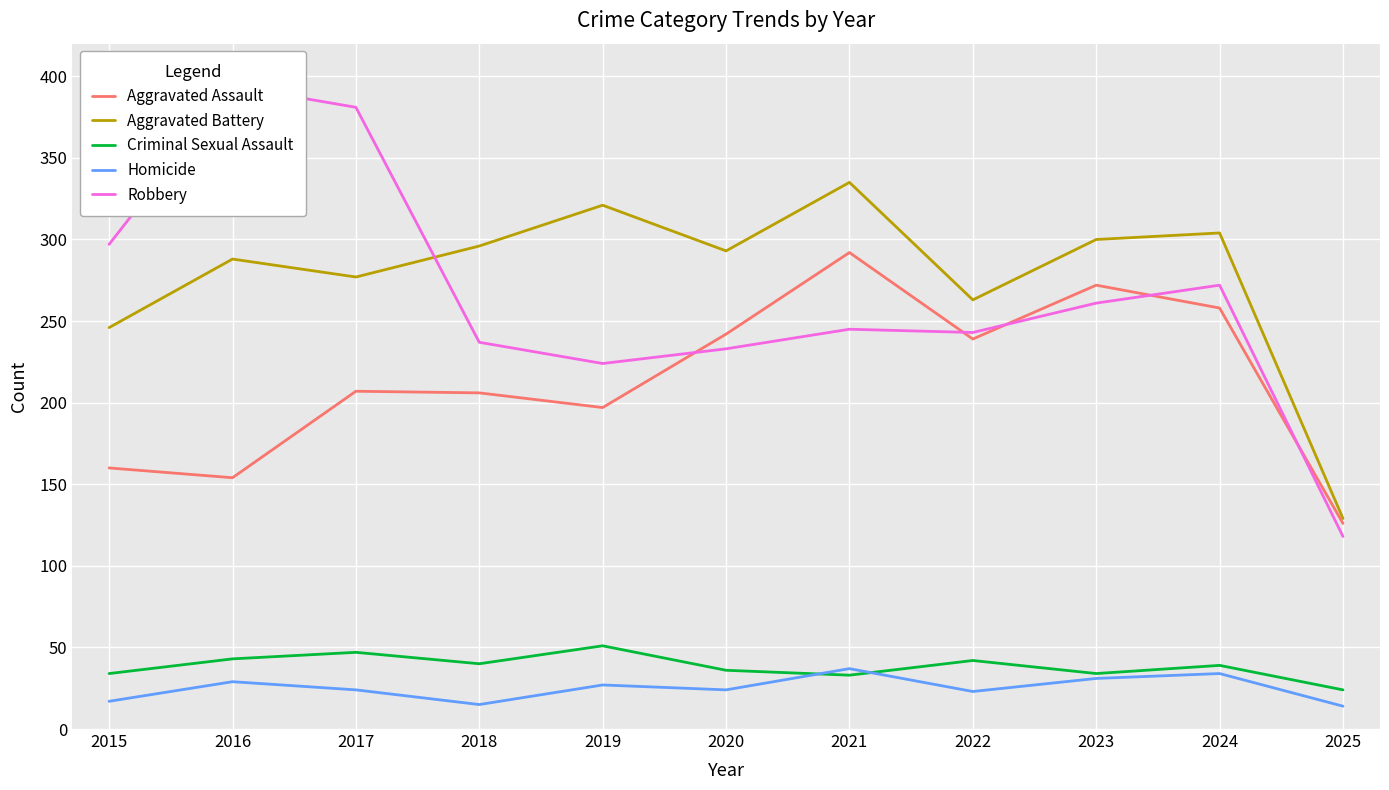

What is the difference between the highest and lowest values at 2018?

281